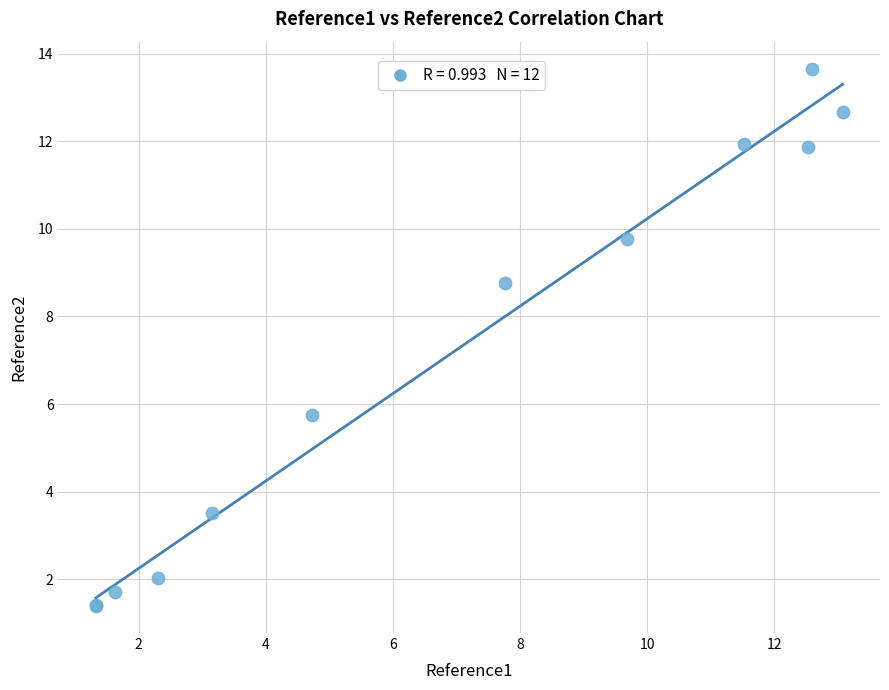

What Y value in the scatter plot is closest to 7?

5.7